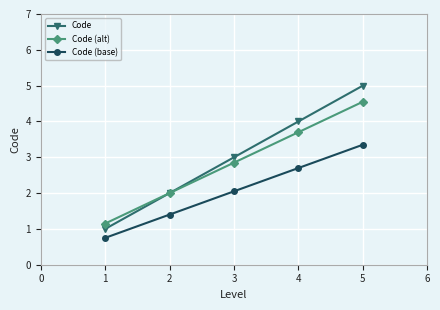

How many data points in Code are less than 3?

2